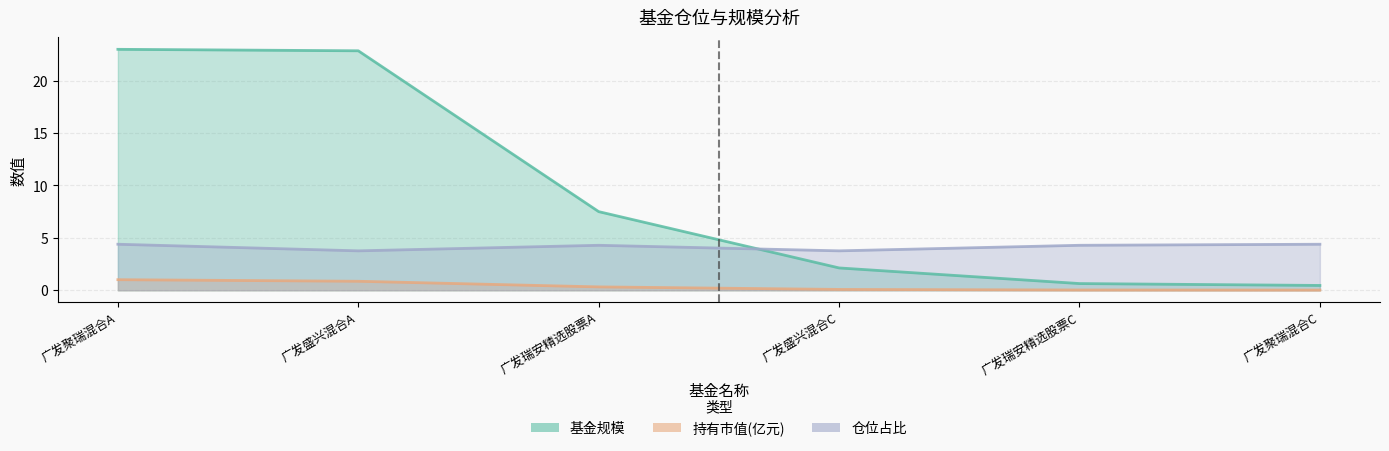

What is the difference between the maximum and minimum values in the 仓位占比 series?

0.6